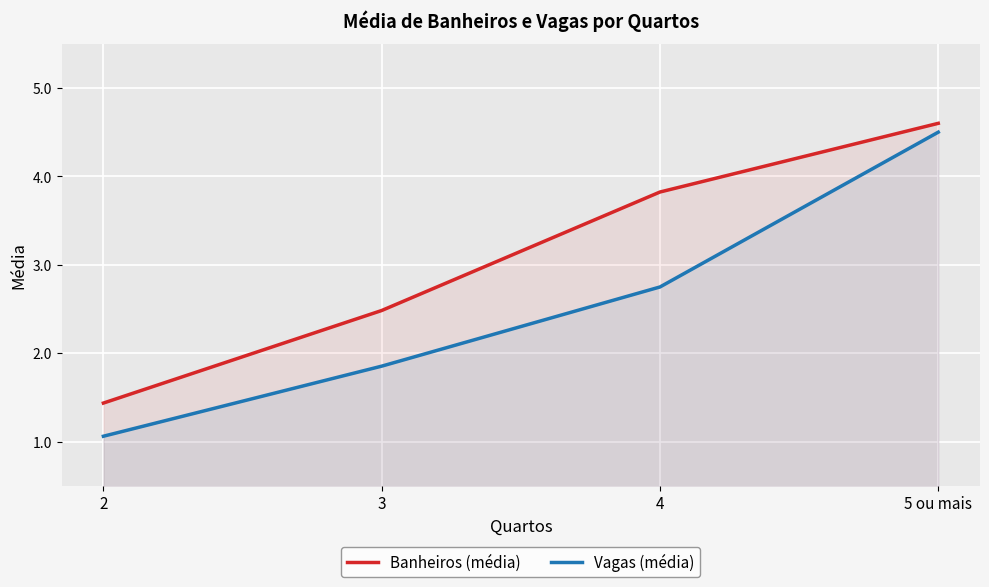

Does the chart display data point markers on the line(s)?

No